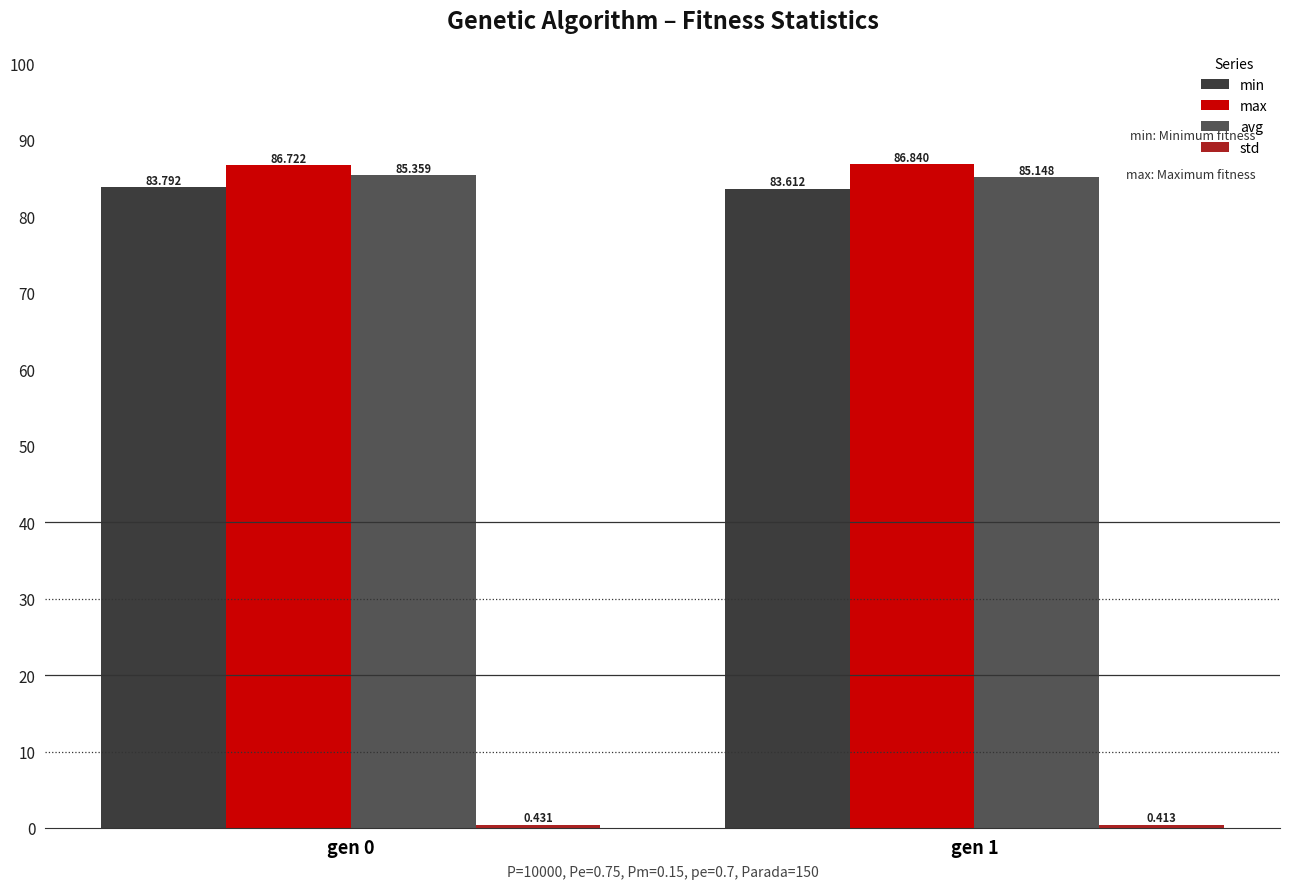

Which series has the largest range (max minus min)?

avg